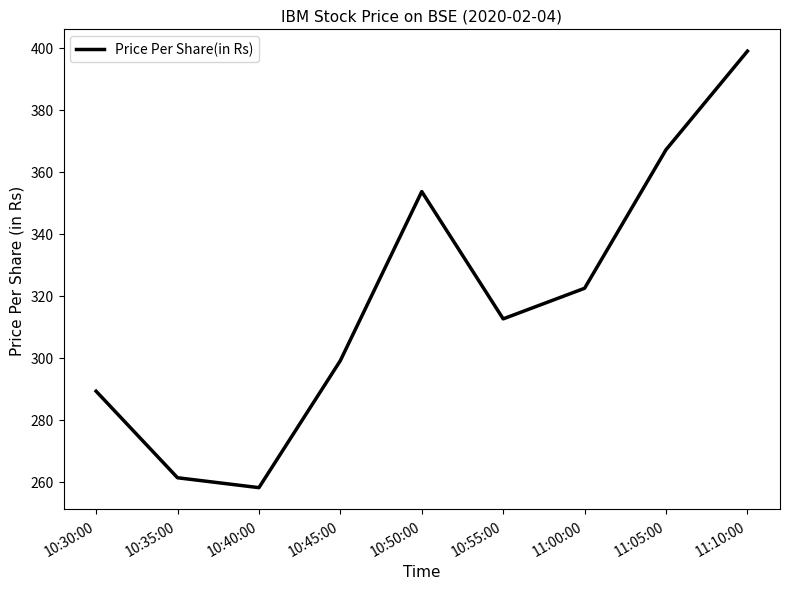

At which label does the data first exceed 312?

10:50:00